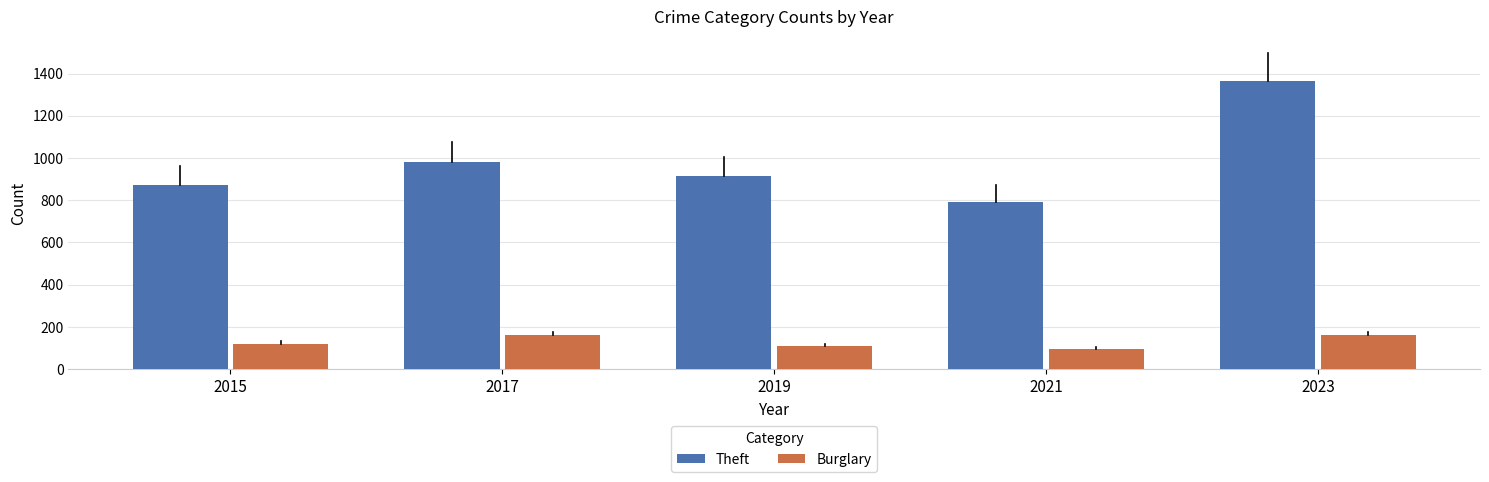

What are all the series names shown in the legend?

Theft, Burglary